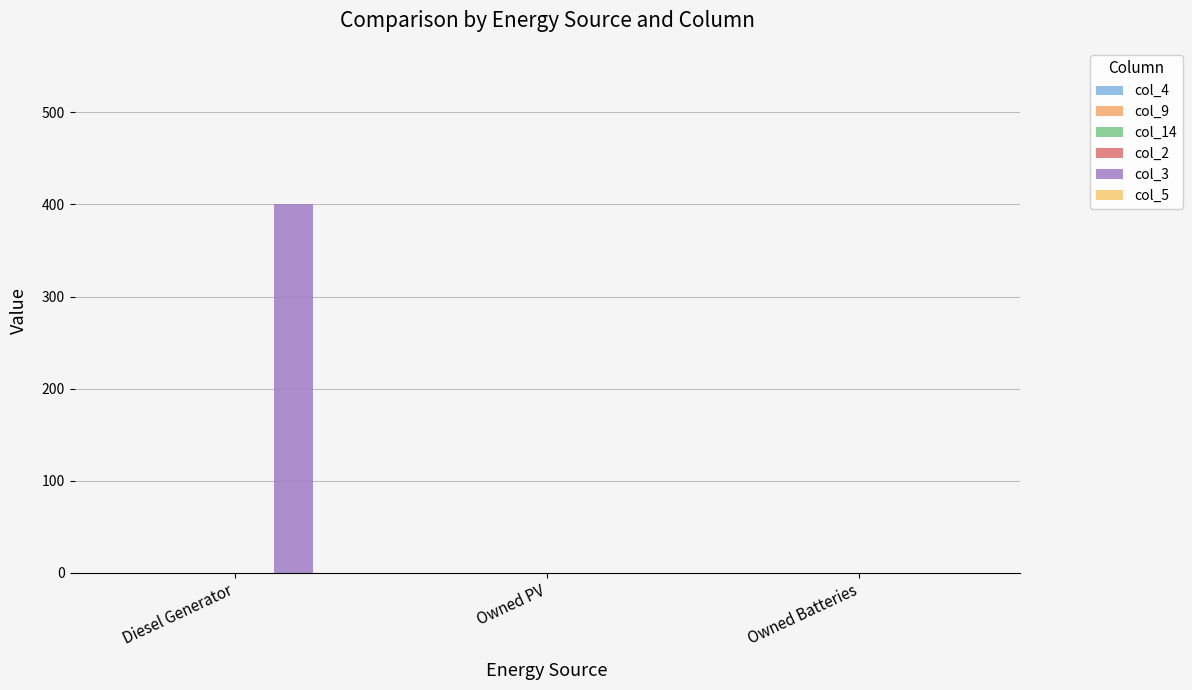

Are the bars horizontal?

No